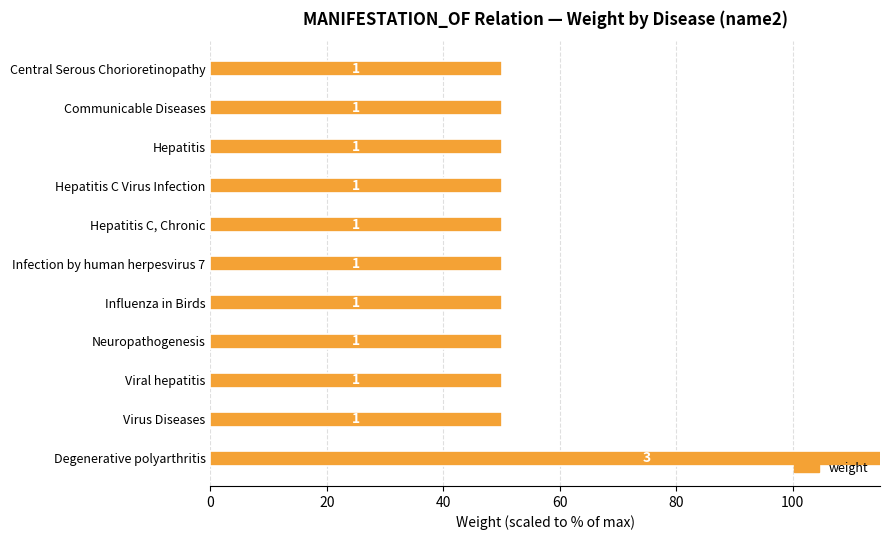

What is the sum of all values?

650